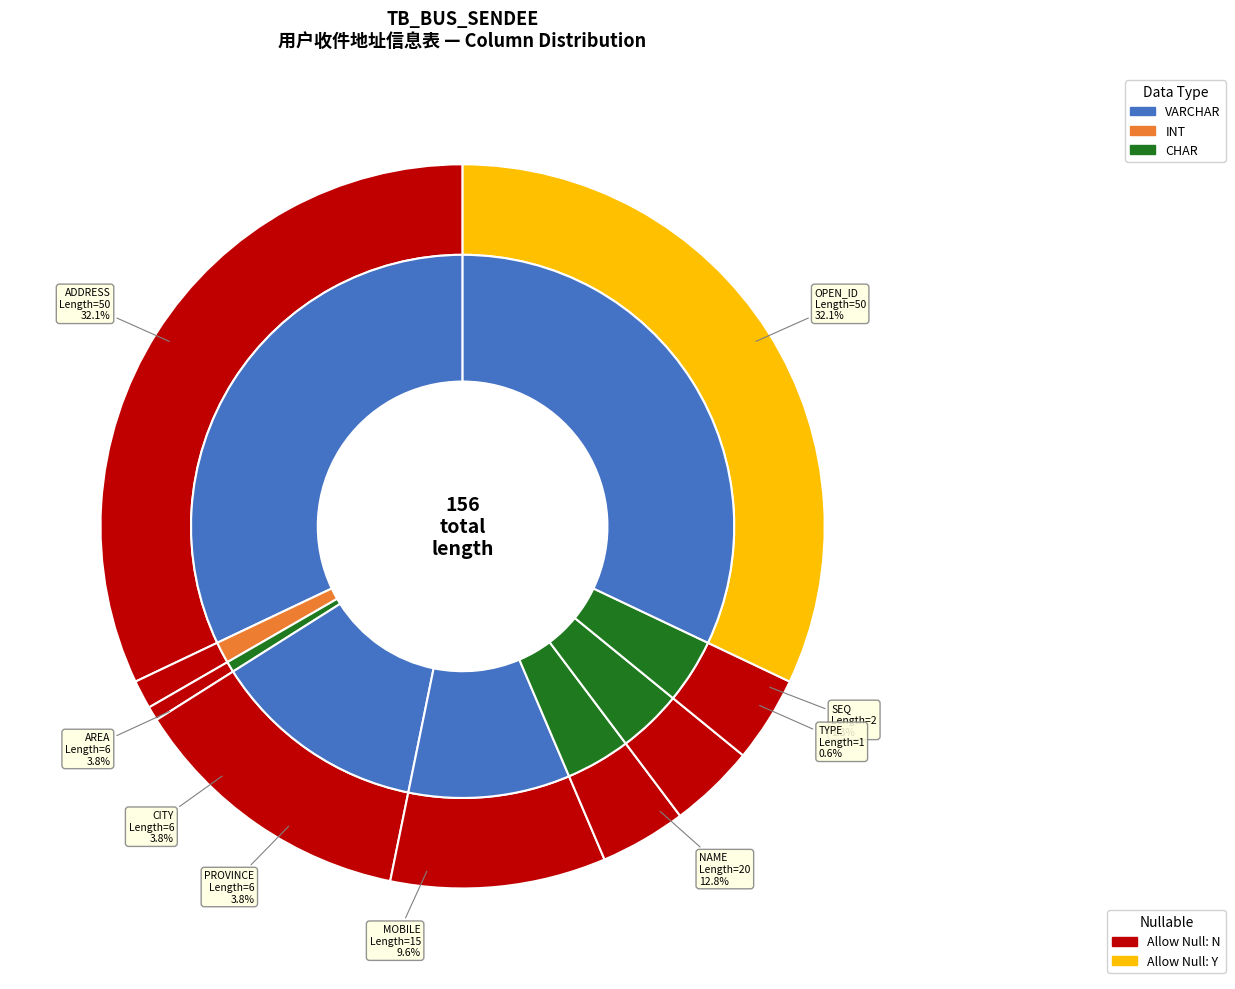

What percentage do MOBILE and SEQ together represent?

10.9%